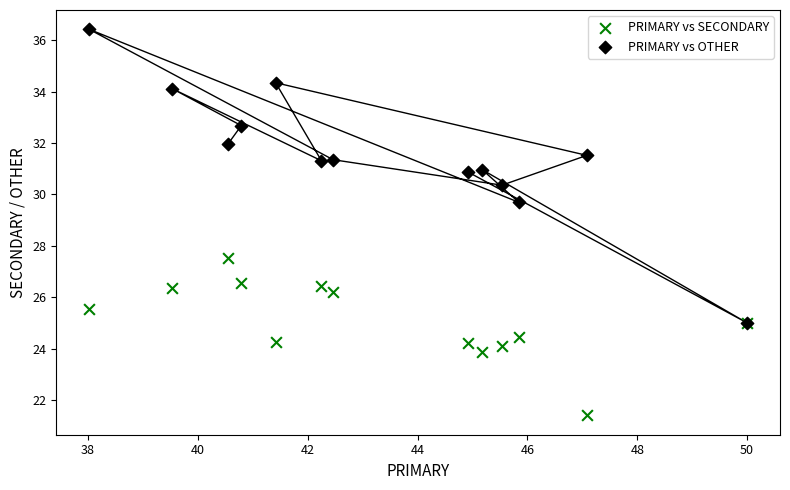

What are all the series names shown in the legend?

PRIMARY vs SECONDARY, PRIMARY vs OTHER